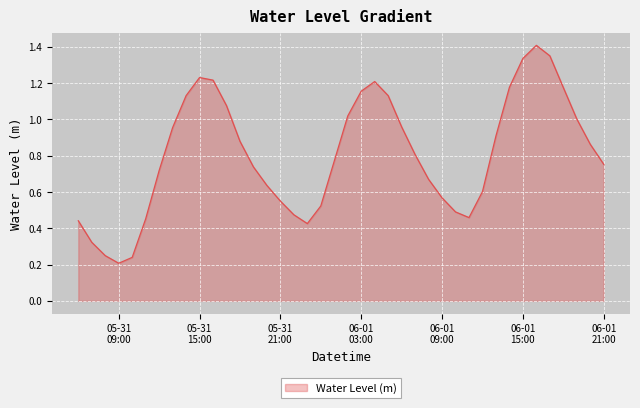

Is this an area chart (filled region under the line)?

Yes